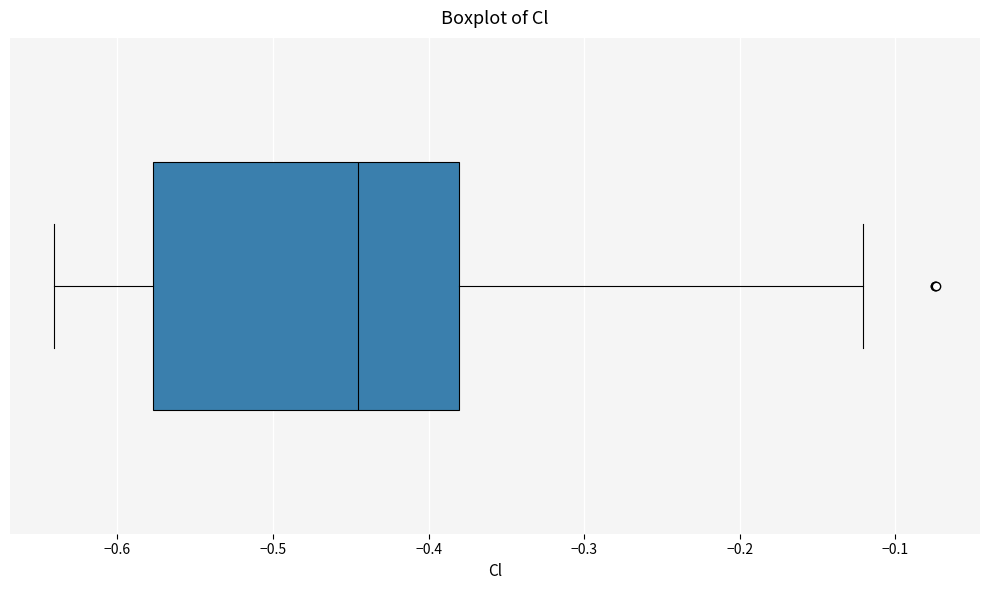

Read this box plot against the x-axis: the position of the median line, the range covered by the box, and the ends of both whiskers. The values are not printed on the chart, so give them approximately, as read against the axis.

median -0.45, box -0.58 to -0.38, whiskers -0.64 to -0.12